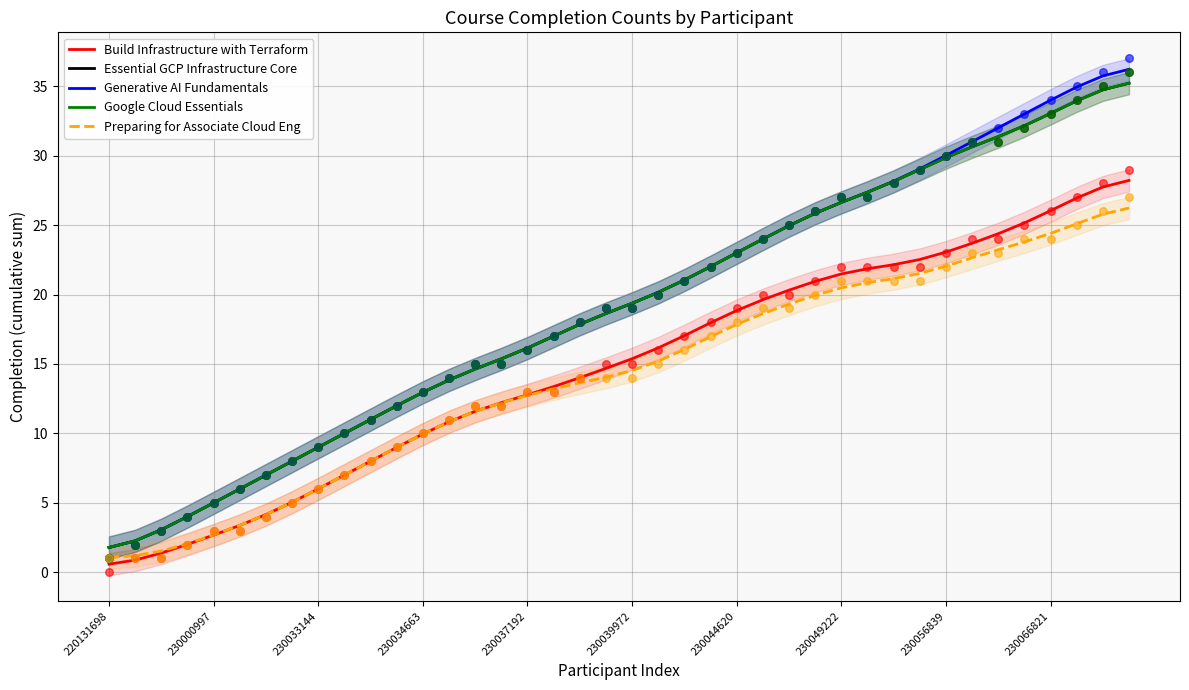

Which series reaches the maximum Y coordinate?

Generative AI Fundamentals